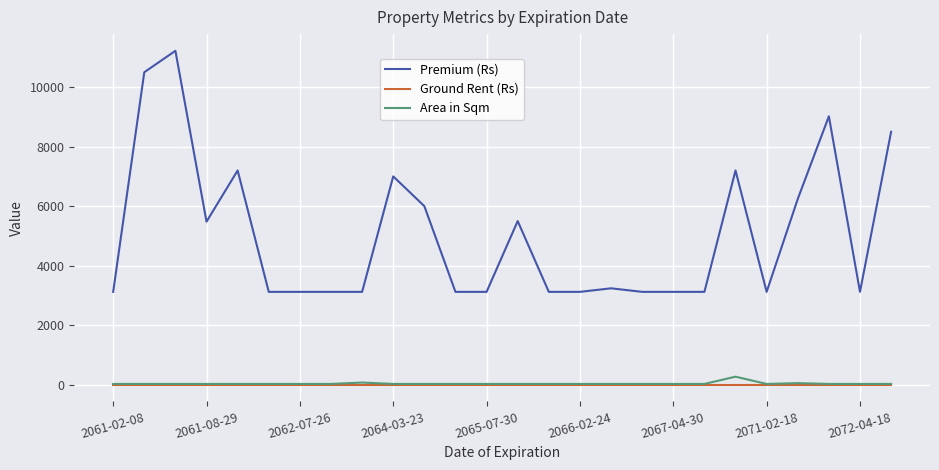

Which series has the largest range (max minus min)?

Premium (Rs)